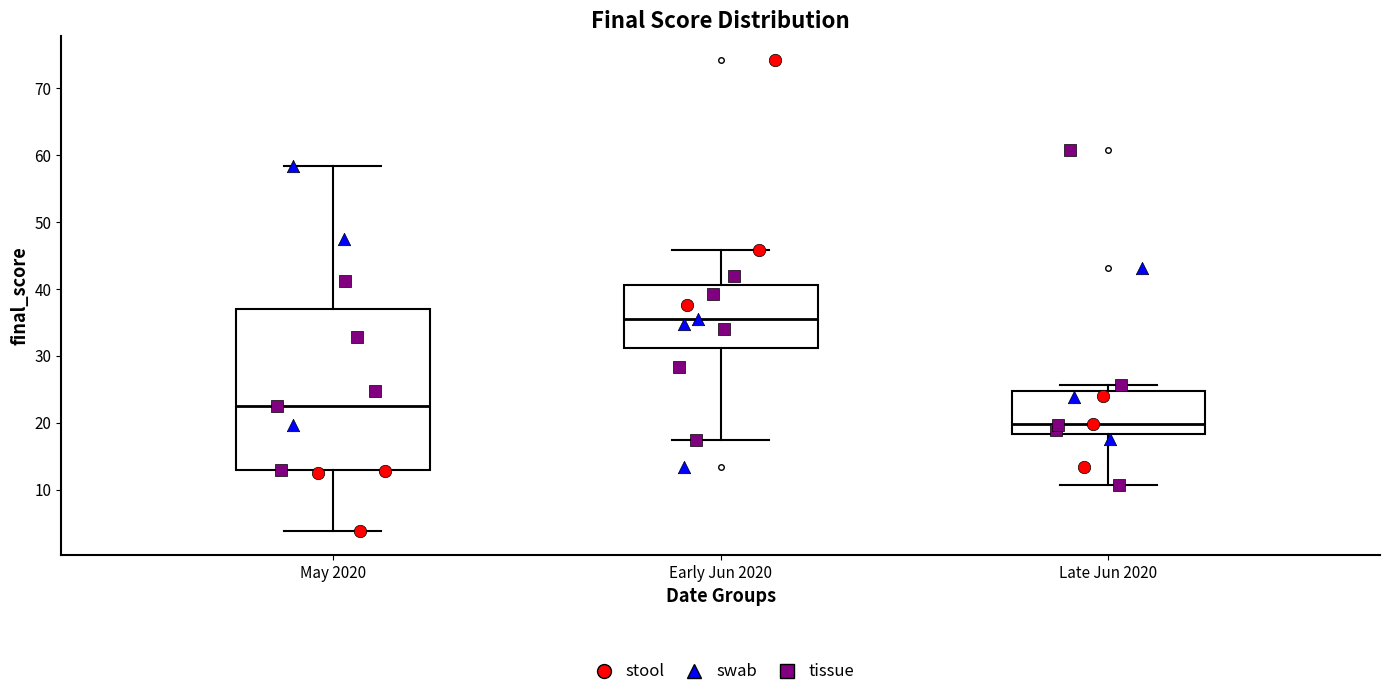

Reading left to right, transcribe this box plot: for each box, give where its median line is, the range the box spans, and where its two whiskers end, as read against the y-axis. The values are not printed on the chart, so give them approximately, as read against the axis.

May 2020: median 23, box 13 to 37, whiskers 4 to 58
Early Jun 2020: median 36, box 31 to 41, whiskers 17 to 46
Late Jun 2020: median 20, box 18 to 25, whiskers 11 to 26